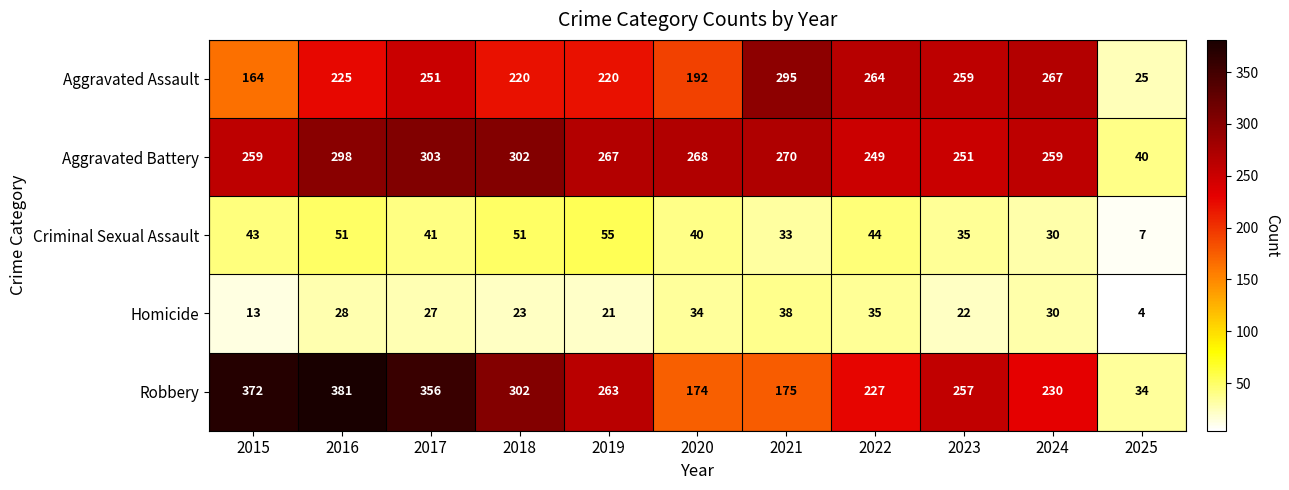

What is the difference between the second highest and minimum values in the Aggravated Assault series?

242